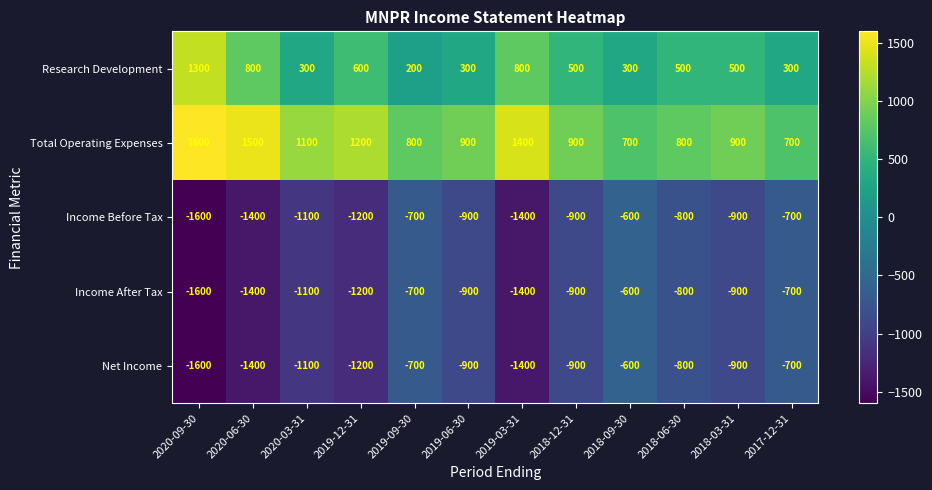

True or false: Total Operating Expenses has a value of 700 at 2017-12-31.

True